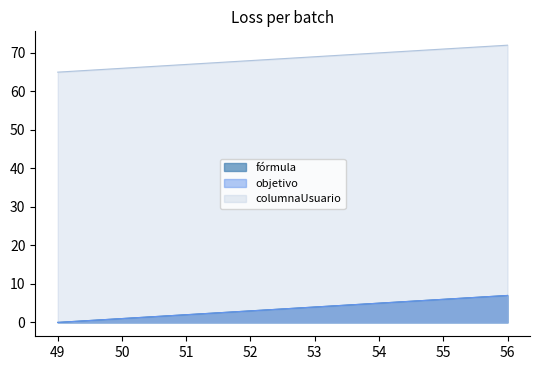

How many lines are shown in the chart?

3